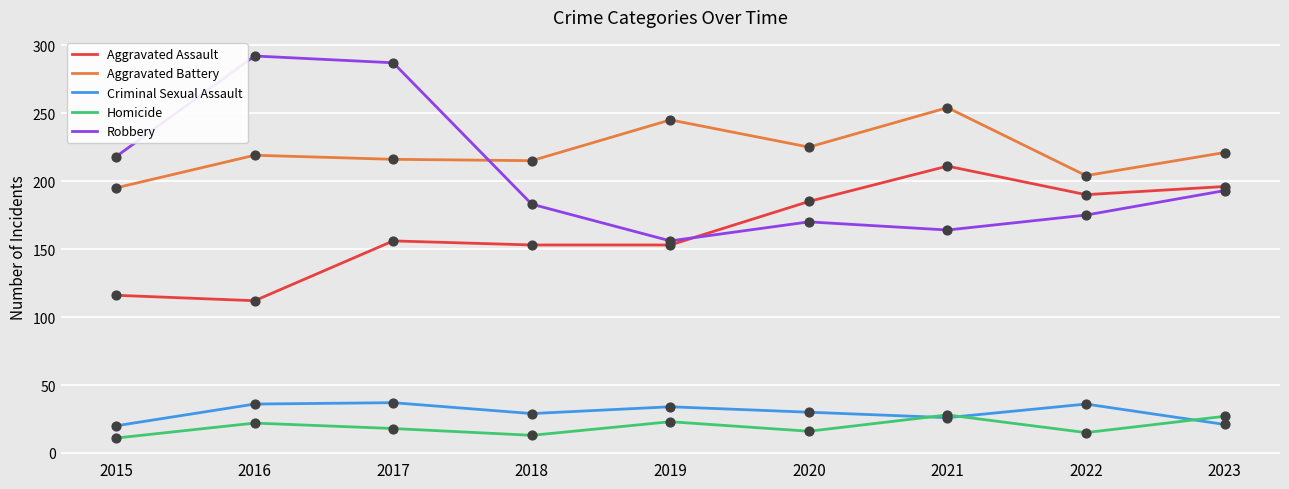

At which category is the sum across all series the highest?

2017